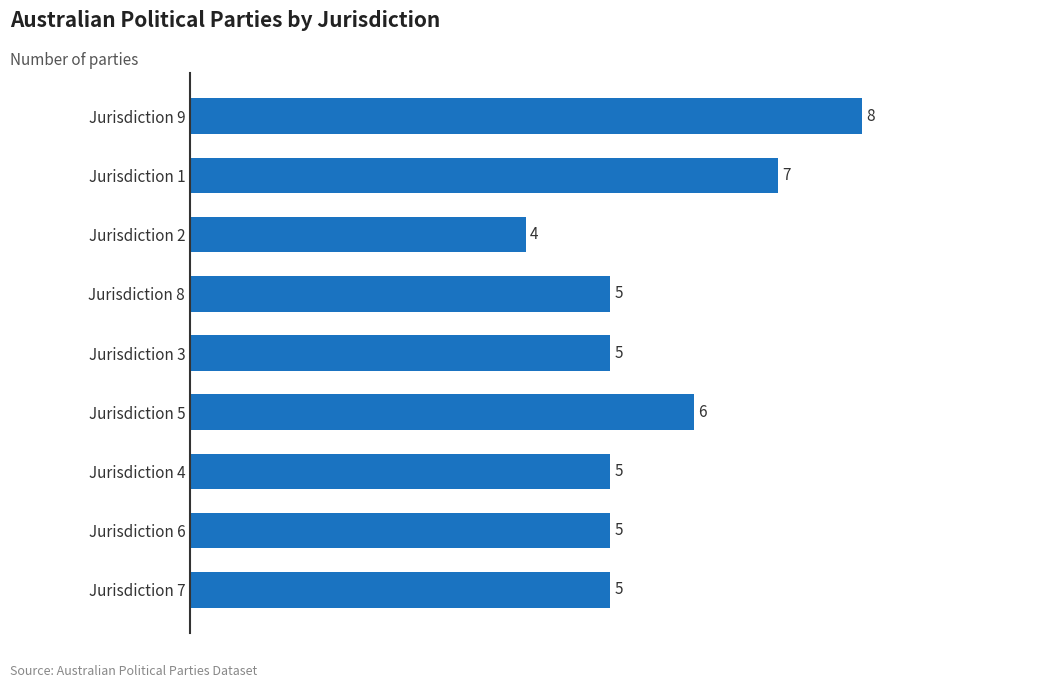

Reading bottom to top, extract all data points from this chart.

Jurisdiction 7=5	Jurisdiction 6=5	Jurisdiction 4=5	Jurisdiction 5=6	Jurisdiction 3=5	Jurisdiction 8=5	Jurisdiction 2=4	Jurisdiction 1=7	Jurisdiction 9=8